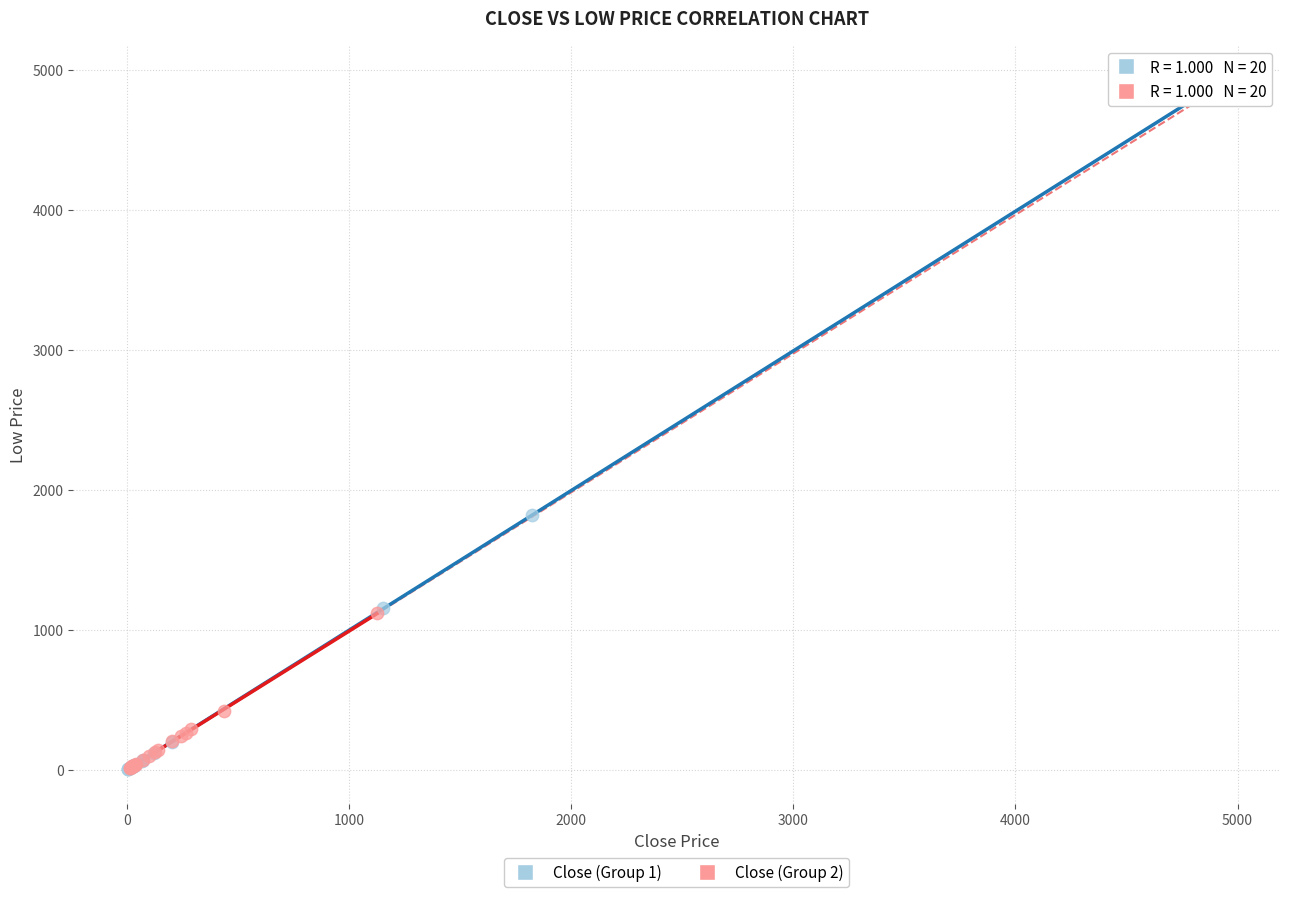

Which series reaches the maximum Y coordinate?

Close (Group 1)